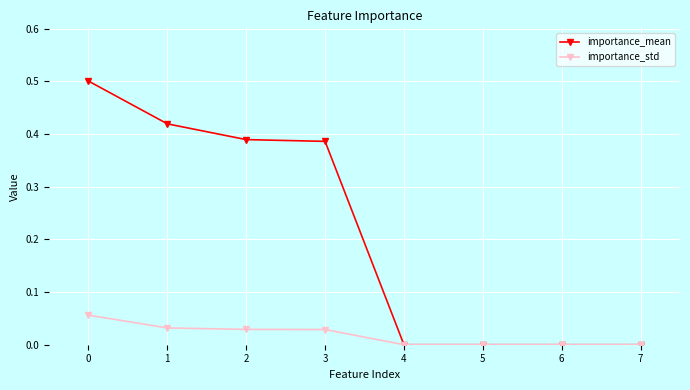

Which series changed the most between 0 and 6?

importance_mean